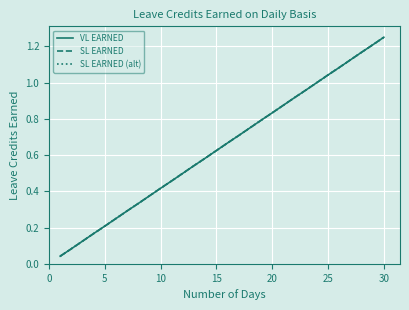

True or false: SL EARNED has more than 2 points higher than both neighbors.

False